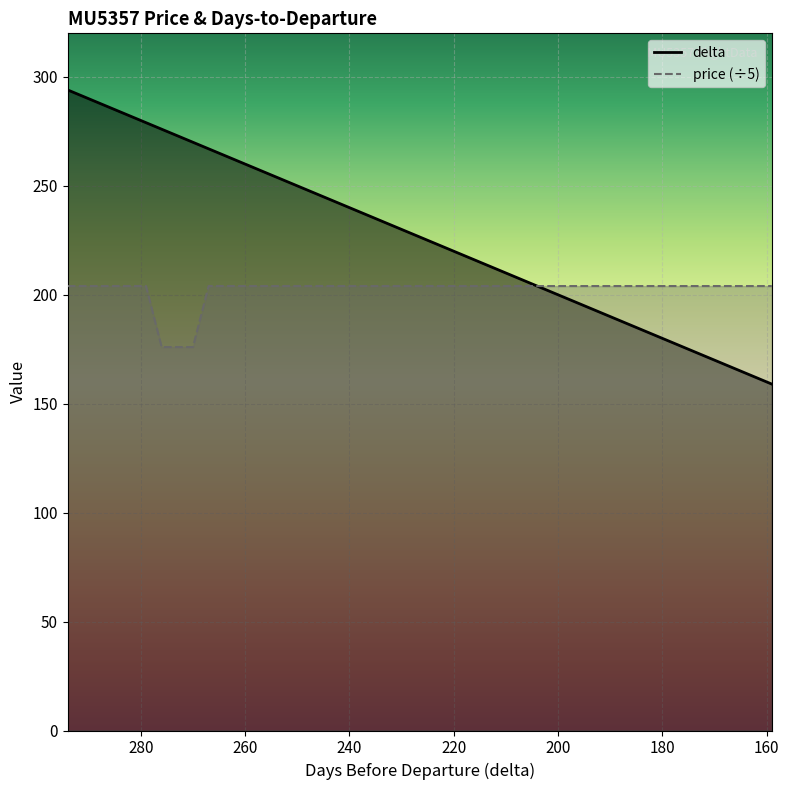

Reading right to left, what are all the values shown in this chart?

delta: 159=159	162=162	168=168	171=171	174=174	177=177	180=180	183=183	186=186	189=189	192=192	195=195	198=198	201=201	204=204	207=207	219=219	222=222	225=225	228=228	234=234	237=237	240=240	243=243	246=246	249=249	252=252	255=255	258=258	261=261	267=267	270=270	273=273	276=276	279=279	282=282	285=285	288=288	291=291	294=294
price: 159=204	162=204	168=204	171=204	174=204	177=204	180=204	183=204	186=204	189=204	192=204	195=204	198=204	201=204	204=204	207=204	219=204	222=204	225=204	228=204	234=204	237=204	240=204	243=204	246=204	249=204	252=204	255=204	258=204	261=204	267=204	270=176	273=176	276=176	279=204	282=204	285=204	288=204	291=204	294=204